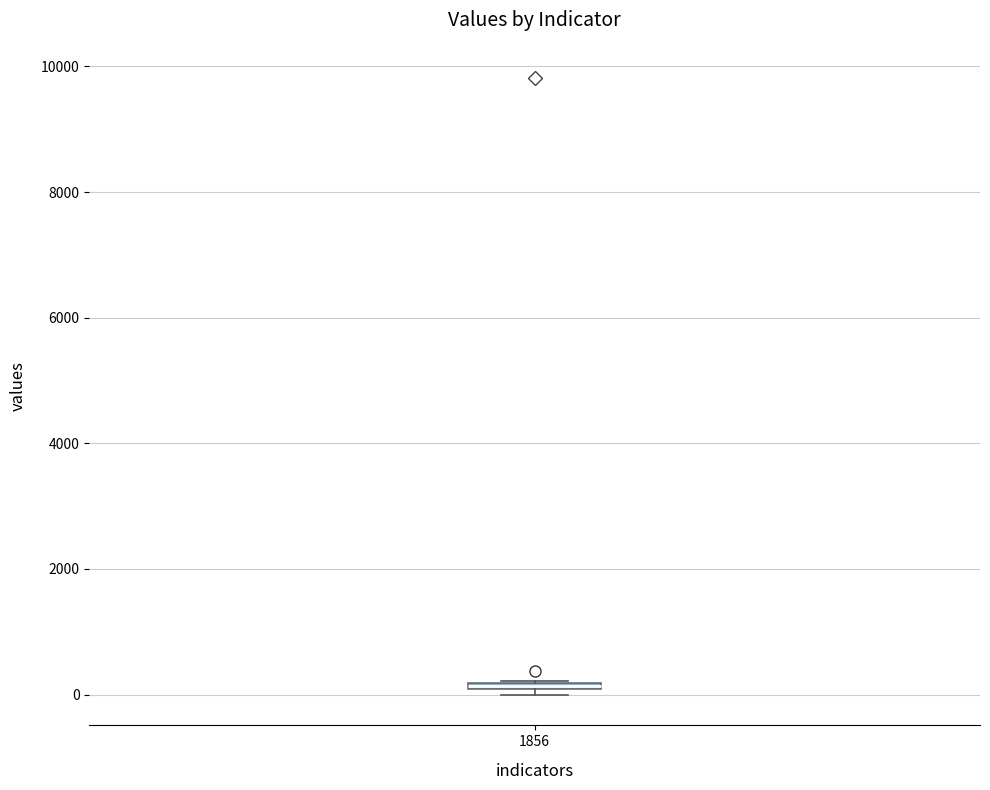

Where is the upper edge of the box at x = 1856 on the y-axis? The values are not printed on the chart, so give them approximately, as read against the axis.

200